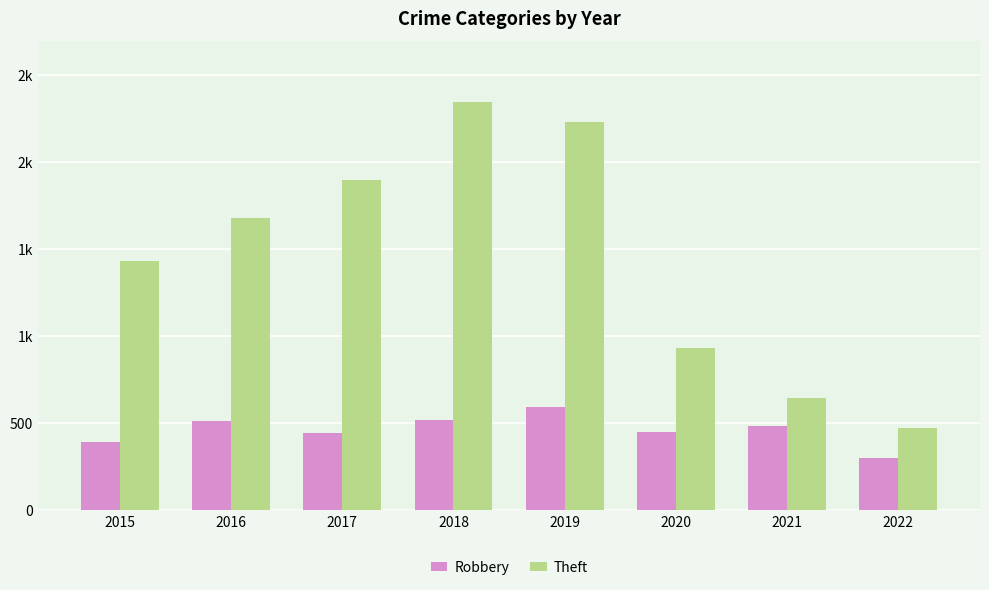

Which has a higher value, 2017 or 2016?

2016